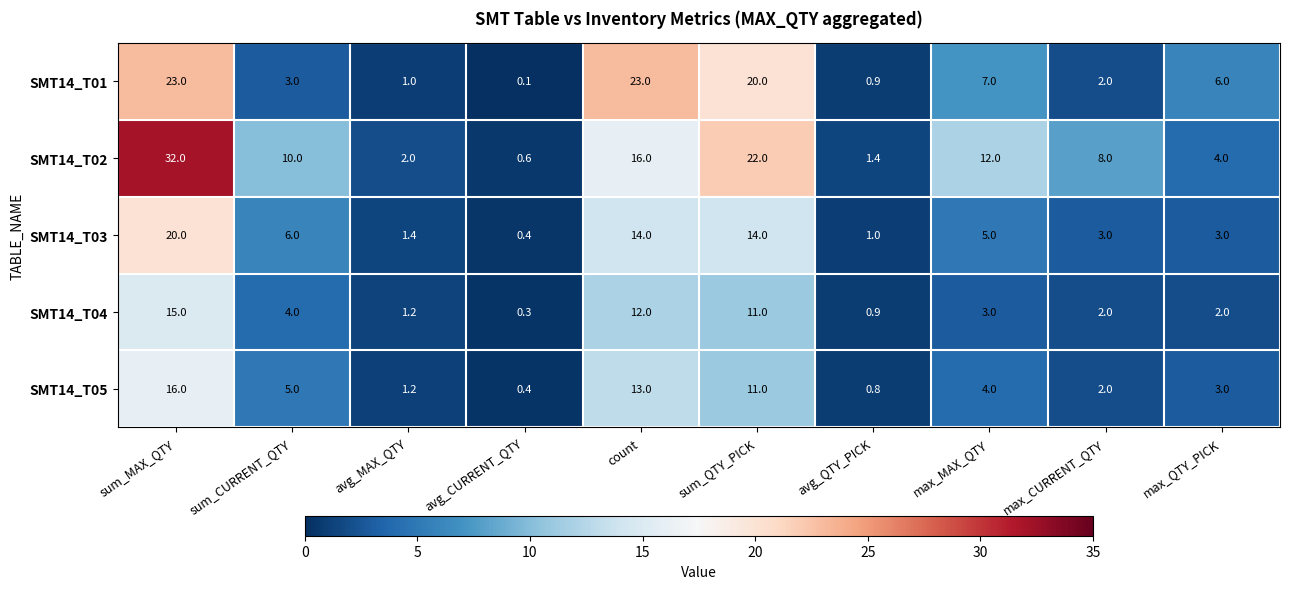

Is it true that SMT14_T03 equals 8.9 at sum_QTY_PICK?

False